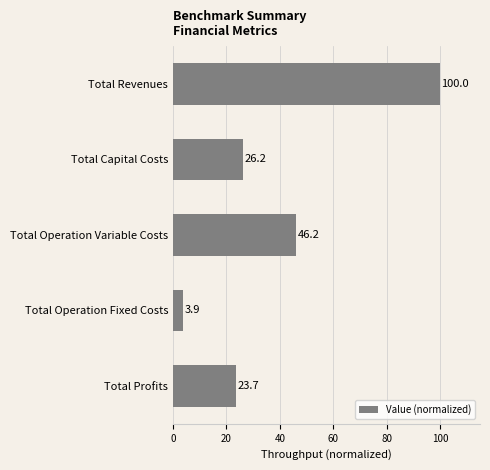

What is the average value?

40.0